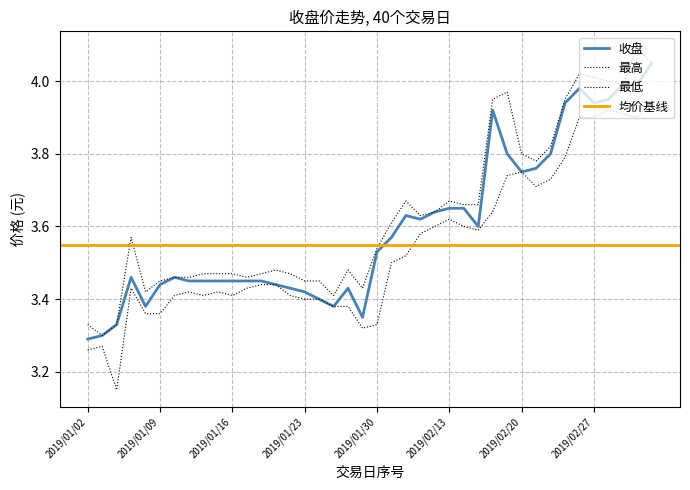

Is the value of 最高 at 18 greater than the value of 最低 at 28?

No